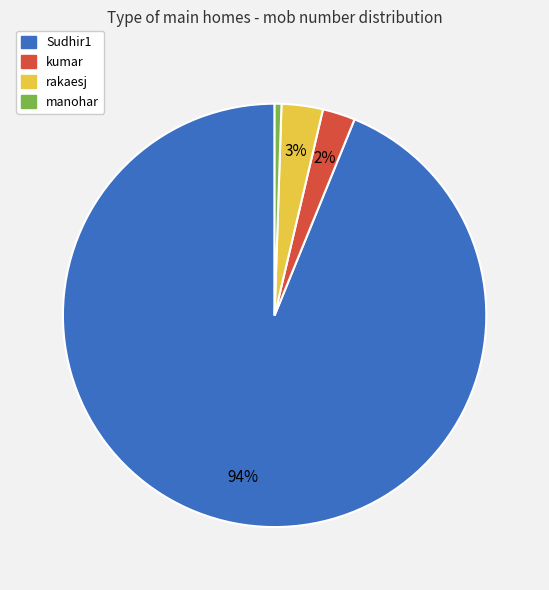

To the nearest percent, what is the combined percentage of Sudhir1 and kumar?

96%